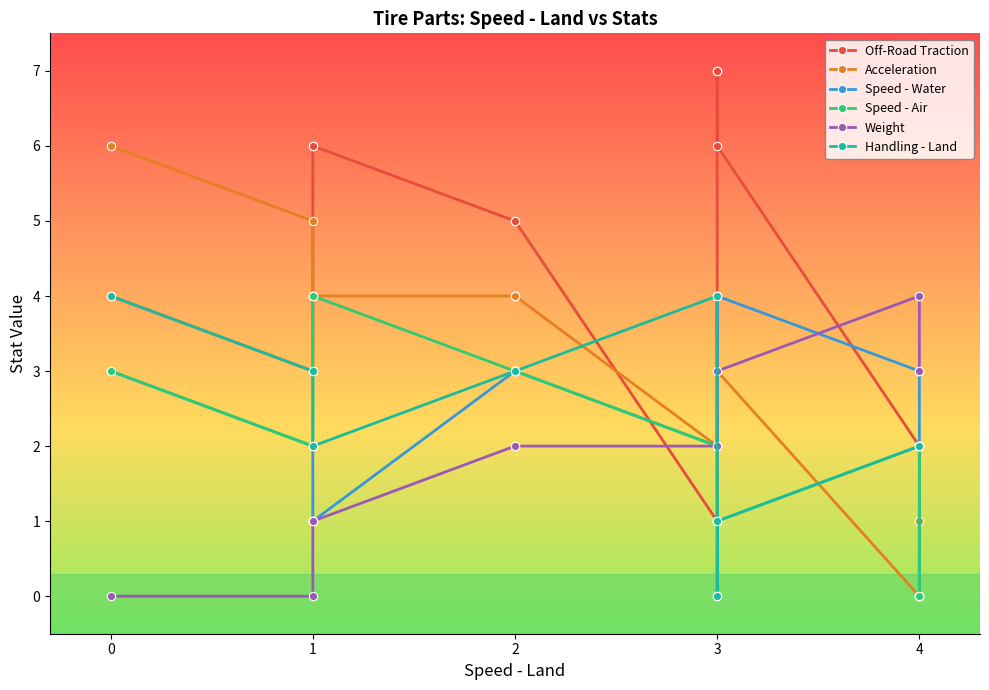

Reading left to right, list all the values displayed in this chart.

Off-Road Traction: 4	3	6	6	5	5	1	7	7	6	2	2	0
Acceleration: 6	5	4	4	4	4	2	2	2	3	0	0	1
Speed - Water: 3	2	1	1	3	3	2	2	2	4	3	3	0
Speed - Air: 3	2	4	4	3	3	2	1	1	1	2	2	0
Weight: 0	0	1	1	2	2	2	4	4	3	4	4	3
Handling - Land: 4	3	2	2	3	3	4	0	0	1	2	2	2